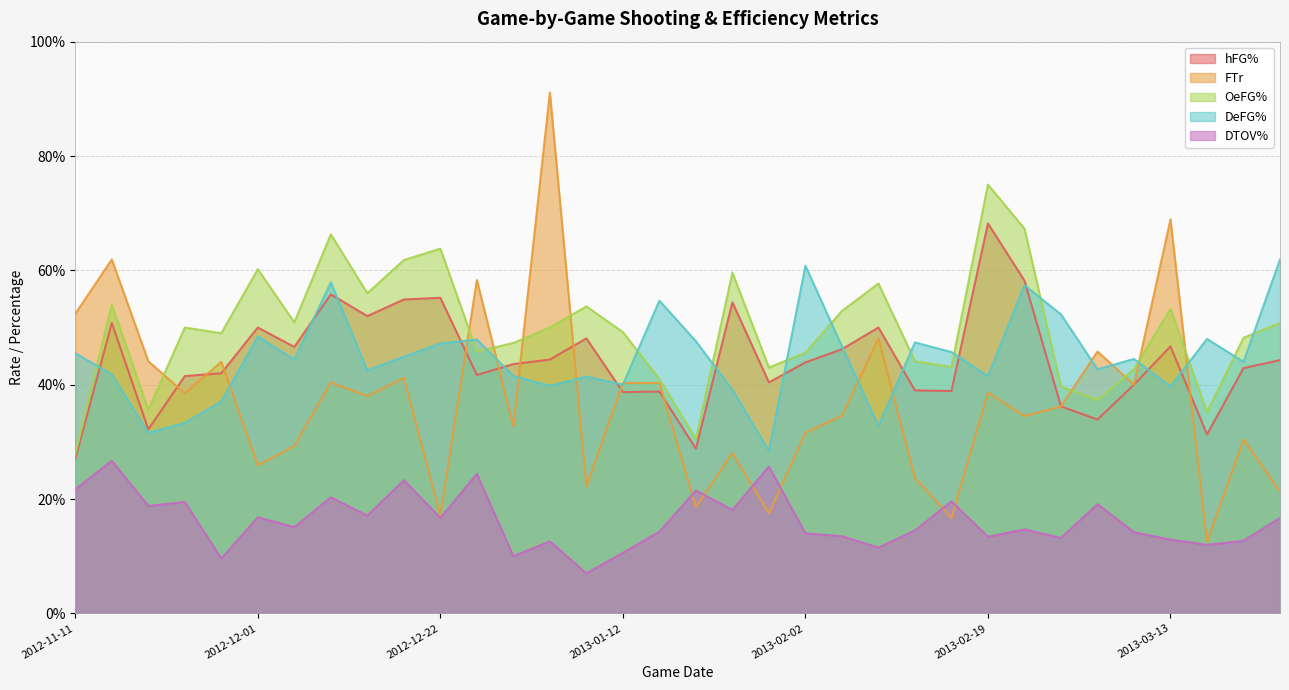

Where is the first local minimum for hFG%?

2012-11-17